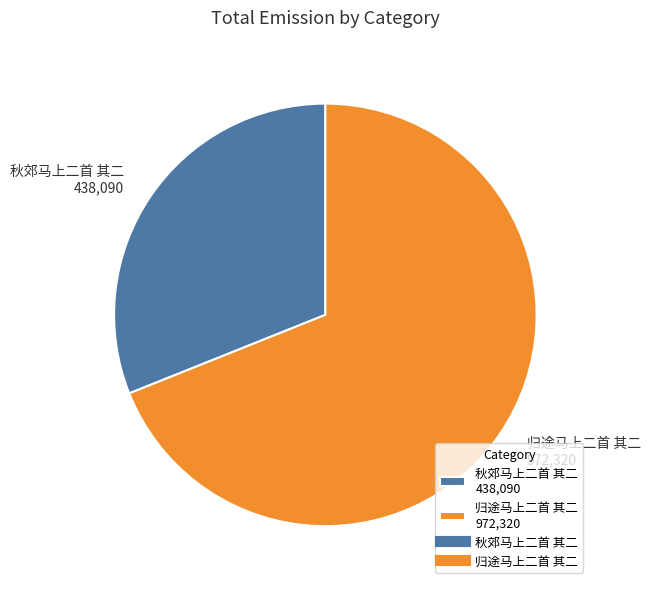

What is the smallest slice in the pie chart?

秋郊马上二首 其二